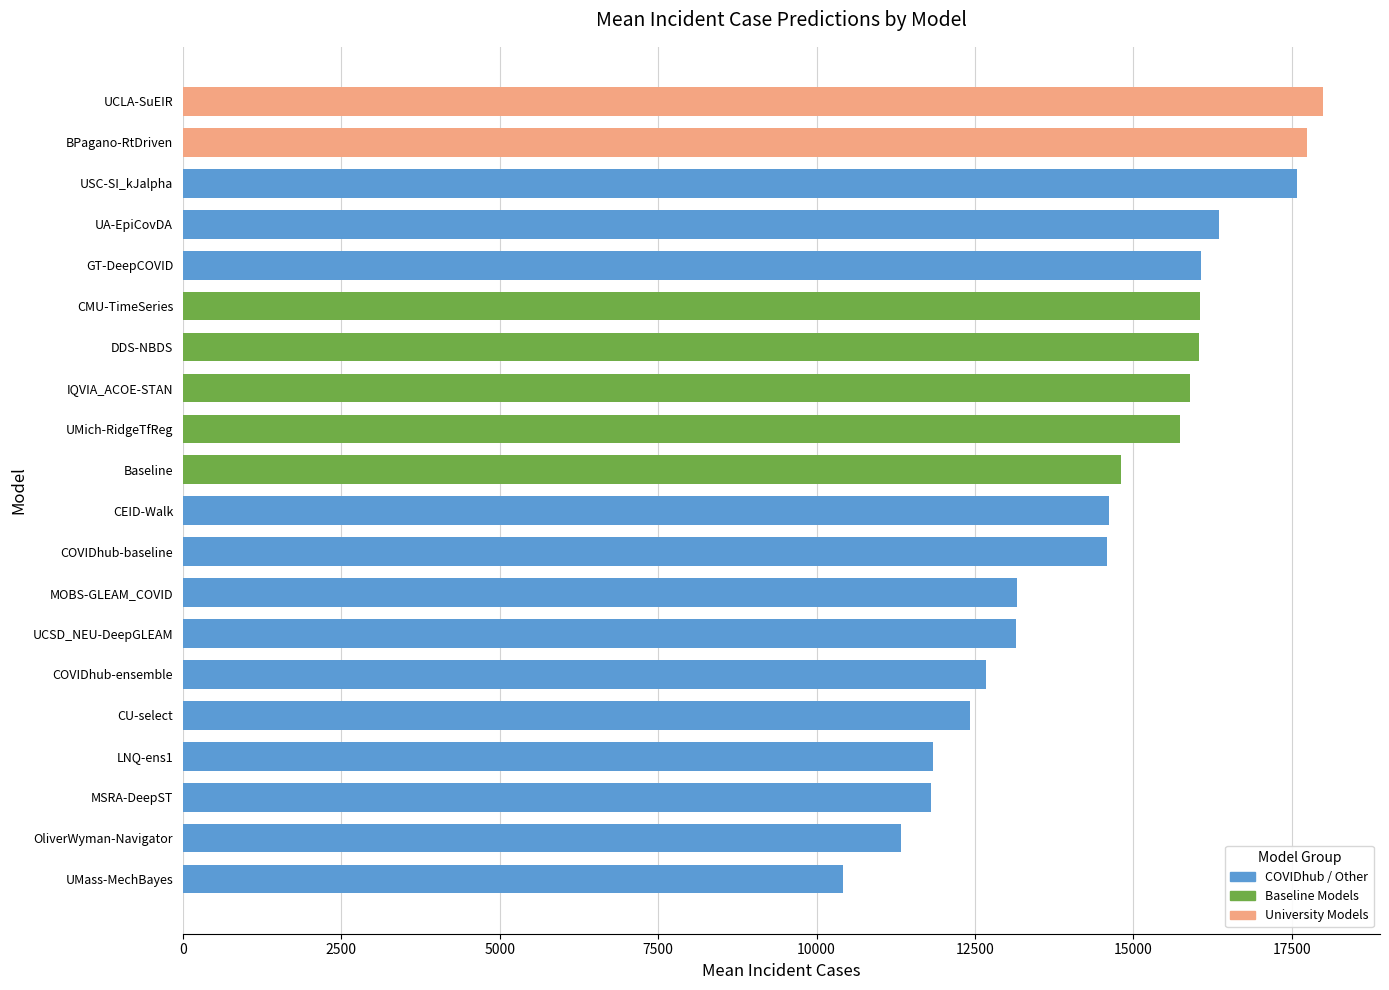

Which has a higher value, GT-DeepCOVID or CMU-TimeSeries?

GT-DeepCOVID